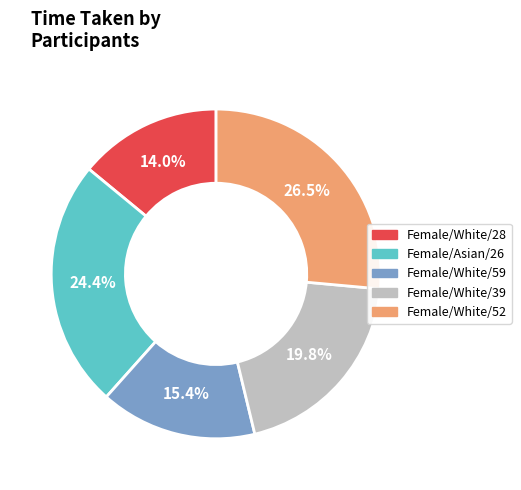

The Female/White/39 slice represents 20% of the pie. True or false?

True